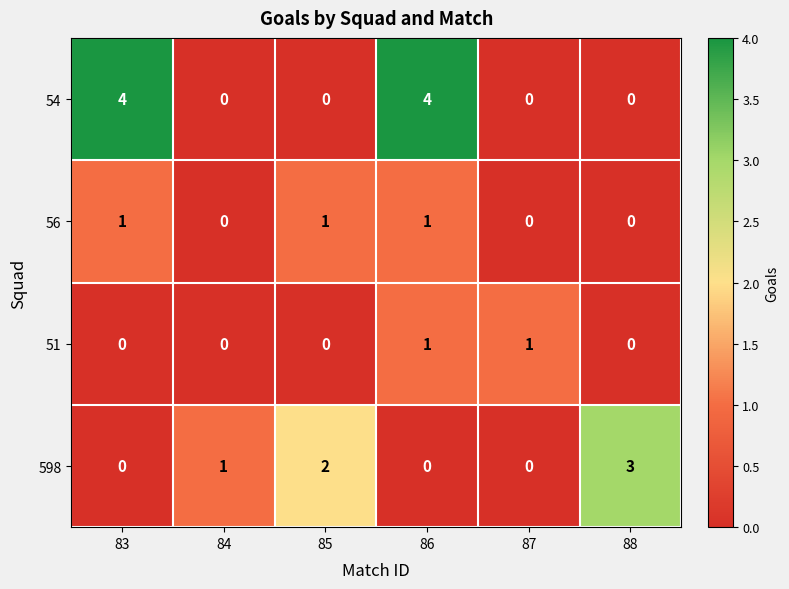

The value of 51 at 87 is 1. True or false?

True